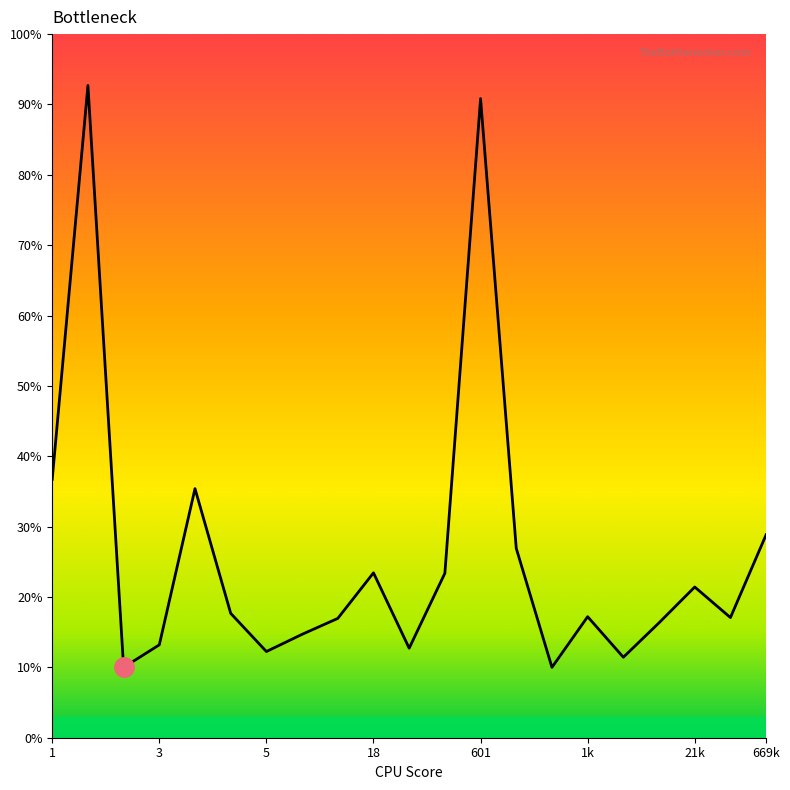

How many points are lower than both their immediate neighbors (excluding endpoints)?

6